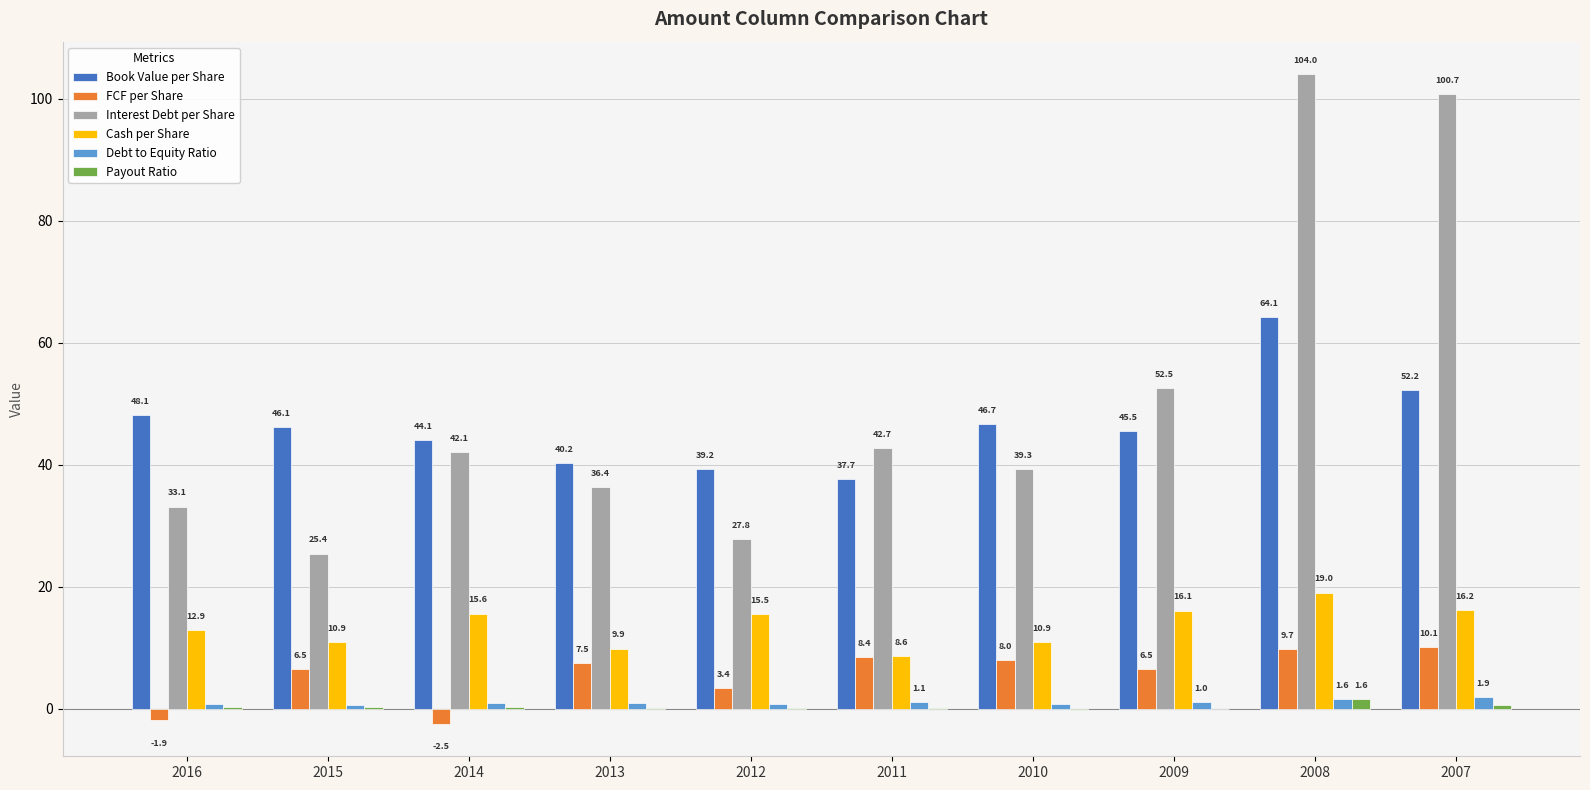

How many values in the Book Value per Share series exceed 46?

5